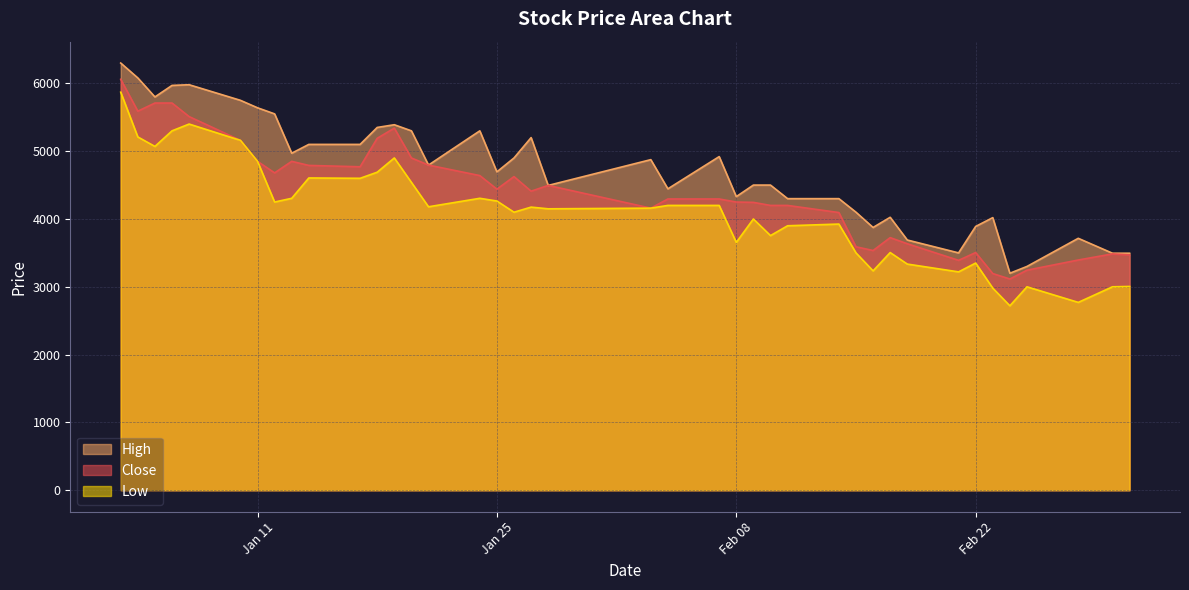

Reading right to left, extract all data points from this chart.

Close: 3470	3485	3395	3245	3115	3195	3505	3390	3635	3725	3535	3590	4095	4200	4200	4245	4250	4295	4295	4160	4495	4410	4625	4440	4640	4795	4900	5340	5190	4770	4790	4850	4680	4850	5160	5510	5710	5710	5590	6060
High: 3495	3495	3715	3300	3200	4020	3890	3500	3690	4025	3875	4100	4300	4300	4500	4500	4330	4920	4445	4875	4495	5200	4900	4695	5300	4795	5300	5390	5350	5100	5100	4970	5550	5640	5750	5980	5970	5800	6080	6300
Low: 3005	3000	2770	3000	2720	2980	3350	3220	3335	3505	3235	3500	3925	3900	3755	4000	3655	4200	4200	4160	4150	4175	4100	4265	4305	4180	4540	4900	4690	4600	4605	4305	4250	4850	5160	5400	5300	5070	5210	5870